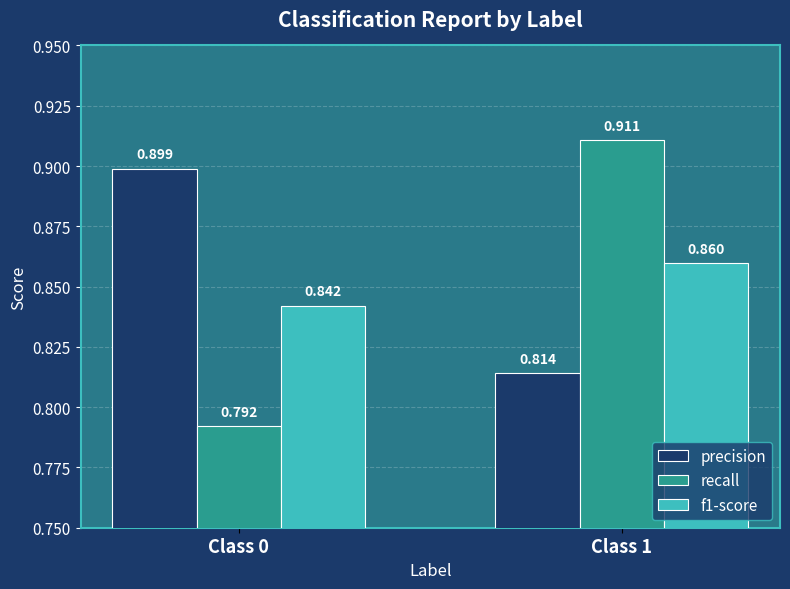

Which series has the largest total across all categories?

precision